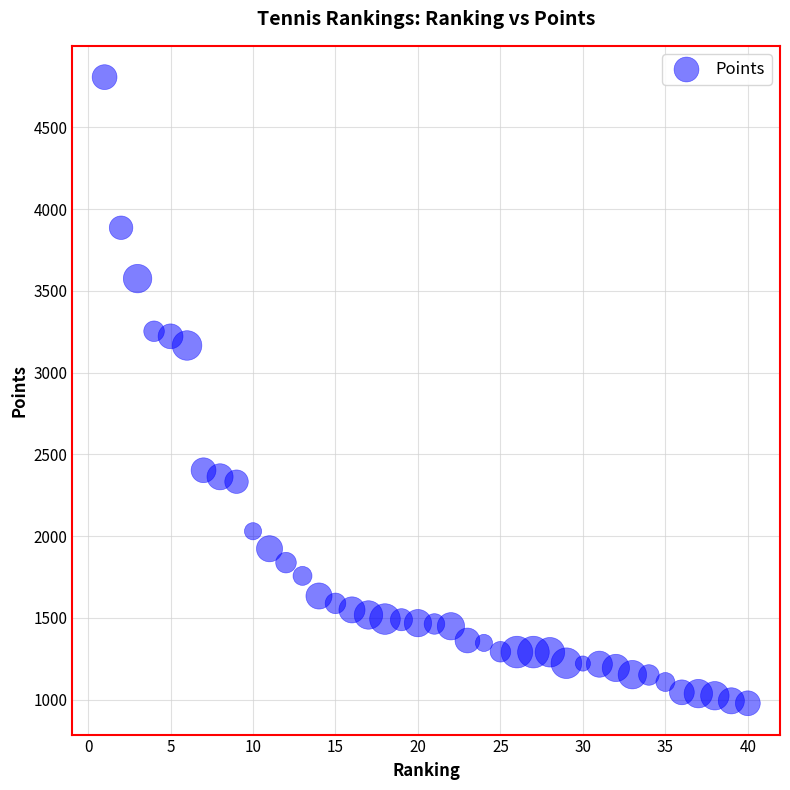

What is the range of Y values (max minus min)?

3829